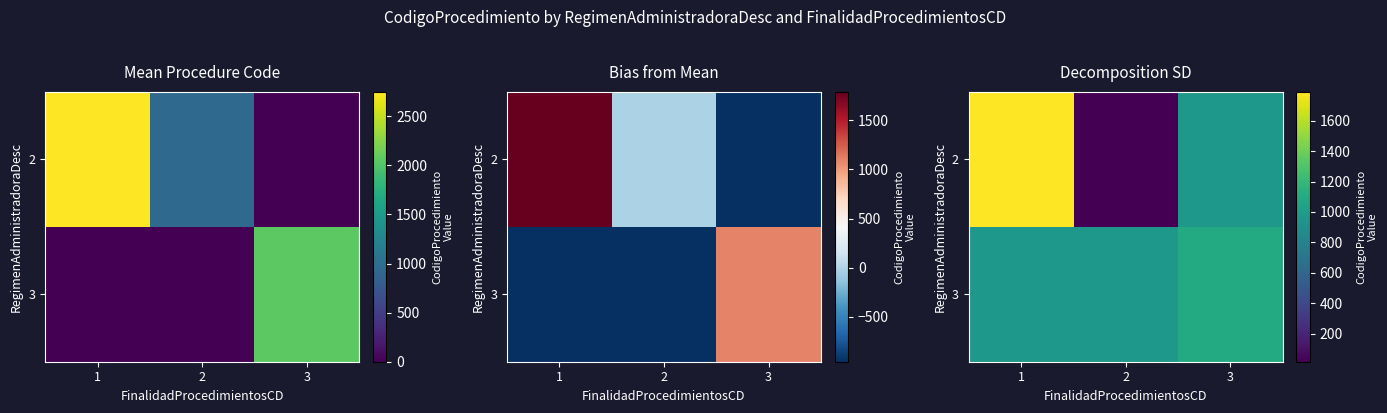

What is the difference between the second highest and minimum values in the 2 series?

943.0